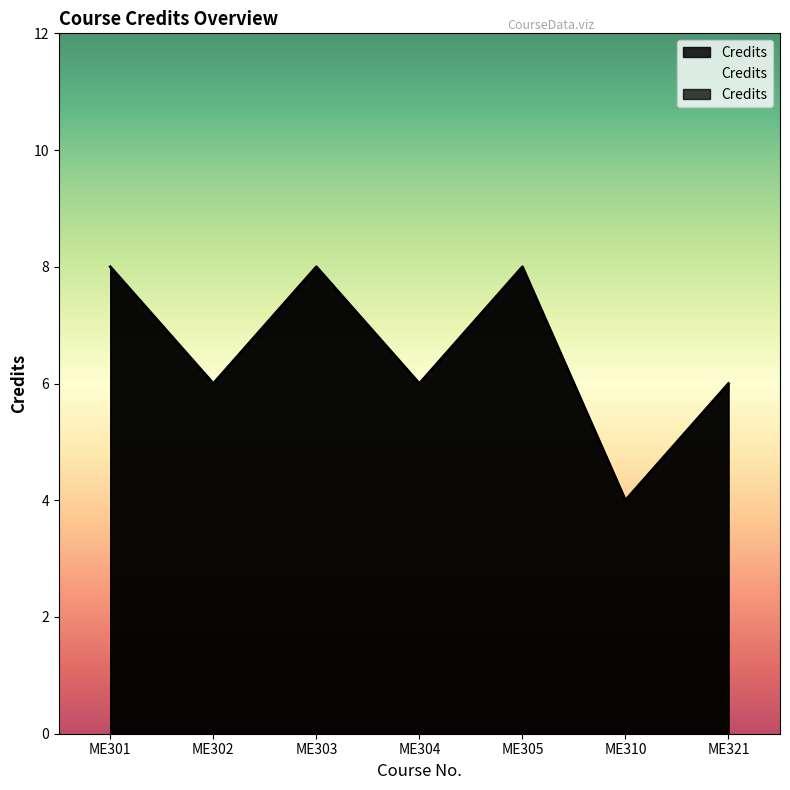

Reading right to left, transcribe all the data shown in this chart.

6	4	8	6	8	6	8